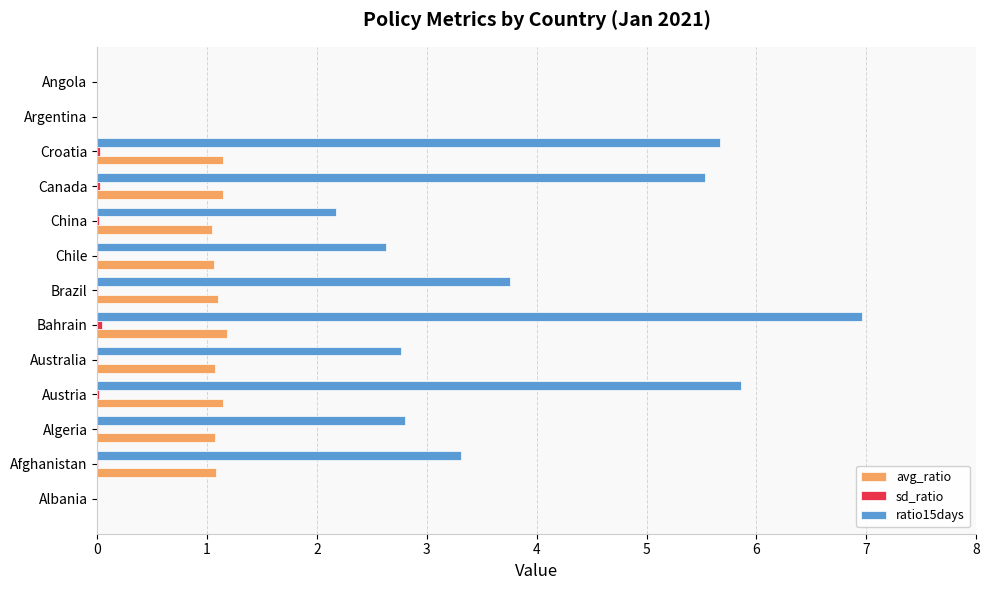

The value of ratio15days at Chile is 4.0. True or false?

False